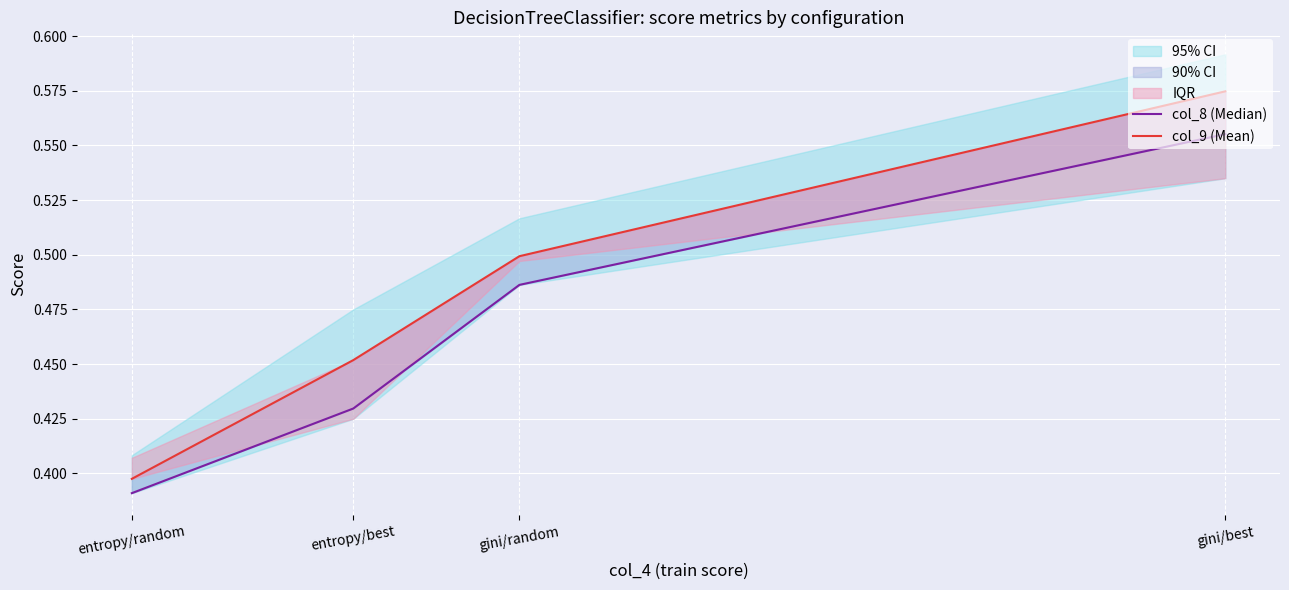

At which label does col_9 (Mean) reach its peak?

gini/best